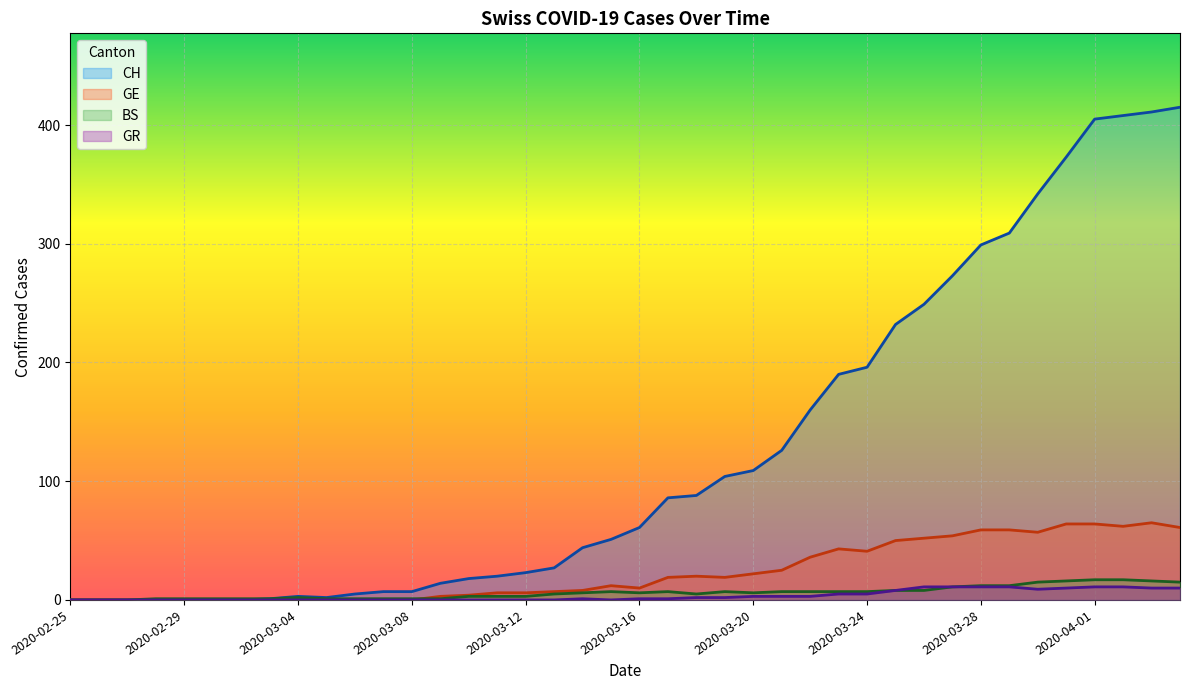

Between which two adjacent categories do BS and GE first intersect?

2020-03-08 and 2020-03-09